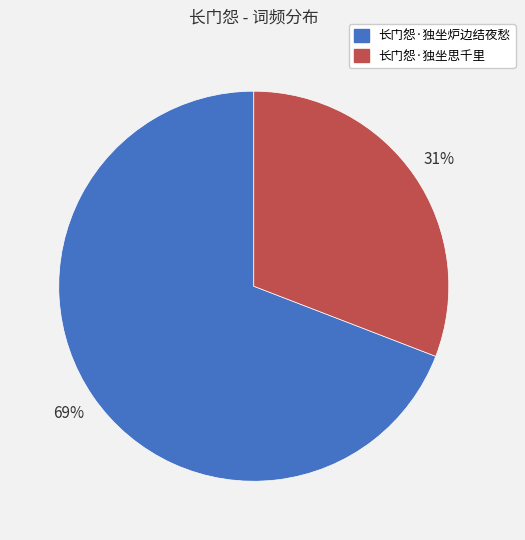

To the nearest percent, what is the average slice percentage?

50%